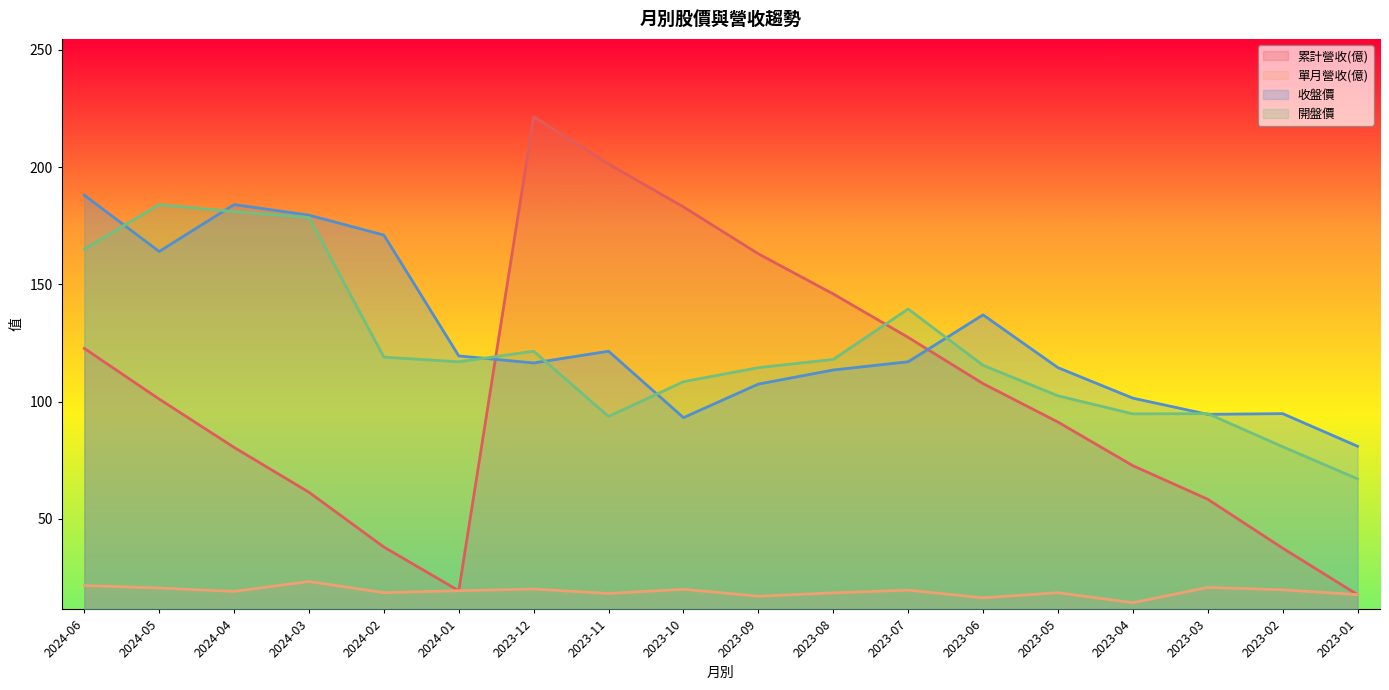

Reading right to left, list all the values displayed in this chart.

累計營收(億): 2023-01=17.8	2023-02=37.6	2023-03=58.4	2023-04=72.7	2023-05=91.3	2023-06=107.7	2023-07=127.4	2023-08=145.9	2023-09=163.0	2023-10=183.0	2023-11=201.3	2023-12=221.4	2024-01=19.4	2024-02=38.0	2024-03=61.4	2024-04=80.5	2024-05=101.1	2024-06=122.7
單月營收(億): 2023-01=17.8	2023-02=19.8	2023-03=20.8	2023-04=14.3	2023-05=18.6	2023-06=16.4	2023-07=19.7	2023-08=18.5	2023-09=17.1	2023-10=20.1	2023-11=18.2	2023-12=20.2	2024-01=19.4	2024-02=18.6	2024-03=23.4	2024-04=19.1	2024-05=20.6	2024-06=21.6
收盤價: 2023-01=81.0	2023-02=94.9	2023-03=94.6	2023-04=101.5	2023-05=114.5	2023-06=137.0	2023-07=117.0	2023-08=113.5	2023-09=107.5	2023-10=93.2	2023-11=121.5	2023-12=116.5	2024-01=119.5	2024-02=171.0	2024-03=179.5	2024-04=184.0	2024-05=164.0	2024-06=188.0
開盤價: 2023-01=67.1	2023-02=80.8	2023-03=94.9	2023-04=94.8	2023-05=102.5	2023-06=115.5	2023-07=139.5	2023-08=118.0	2023-09=114.5	2023-10=108.5	2023-11=93.7	2023-12=121.5	2024-01=117.0	2024-02=119.0	2024-03=178.5	2024-04=181.0	2024-05=184.0	2024-06=165.0